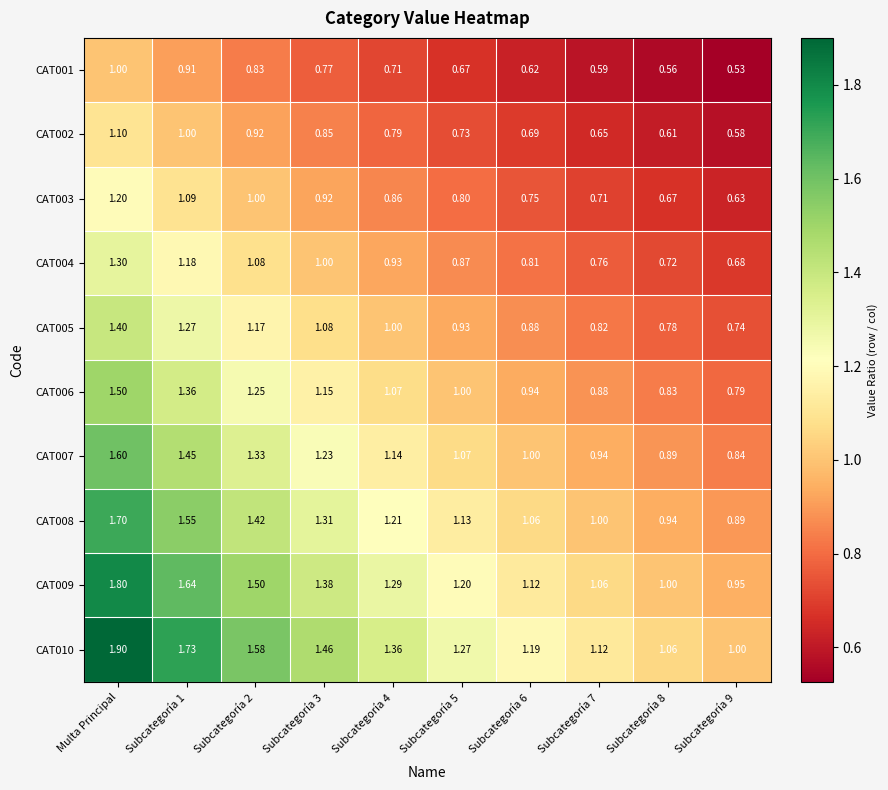

Where does the CAT007 series first go above 1?

Multa Principal